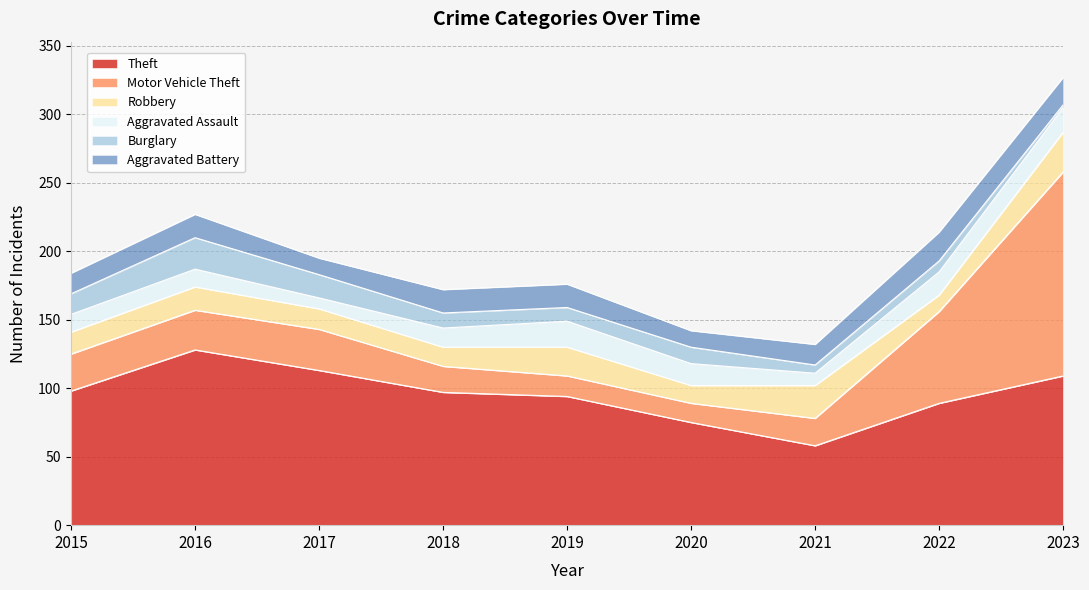

Does the chart display data point markers on the line(s)?

No